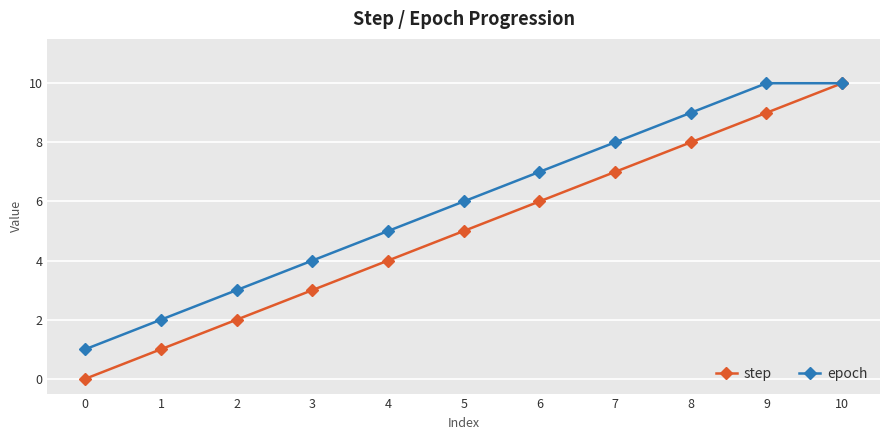

What is the maximum value shown in the chart?

10